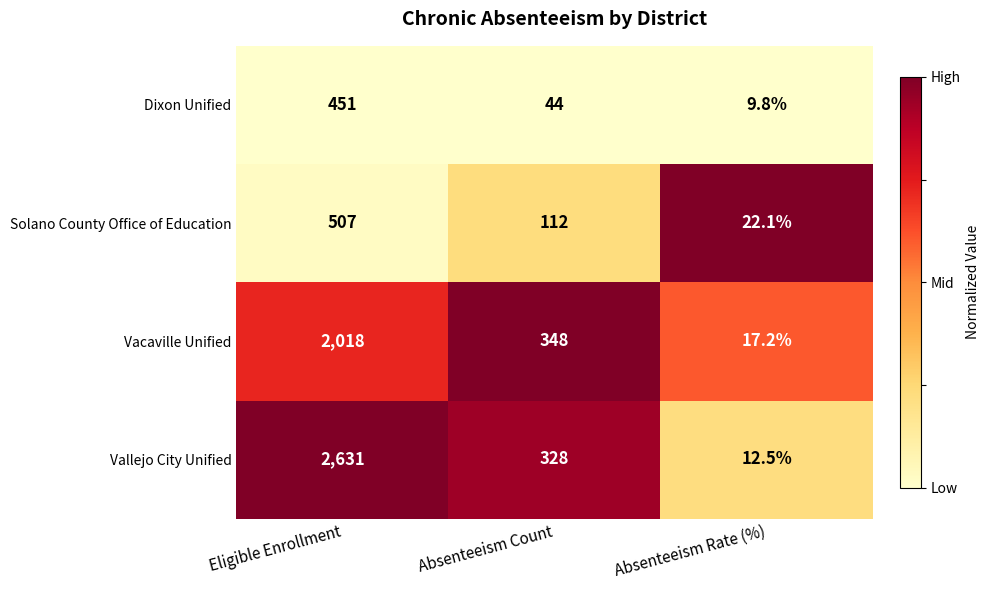

What is the difference between the highest and lowest values at Absenteeism Count?

304.0